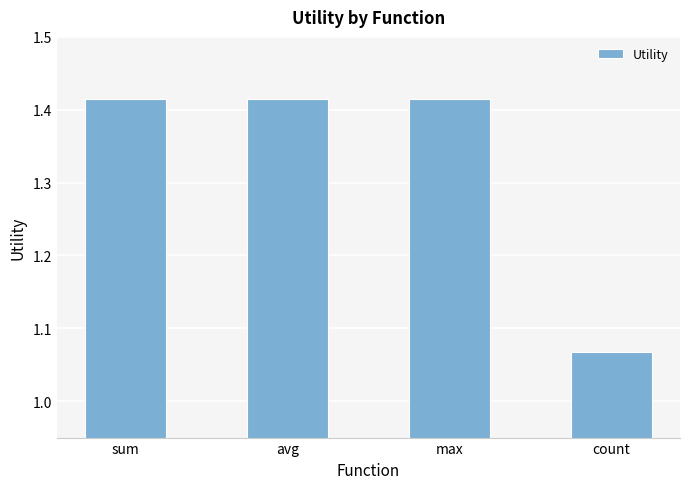

What is the change in value from max to count?

-0.3